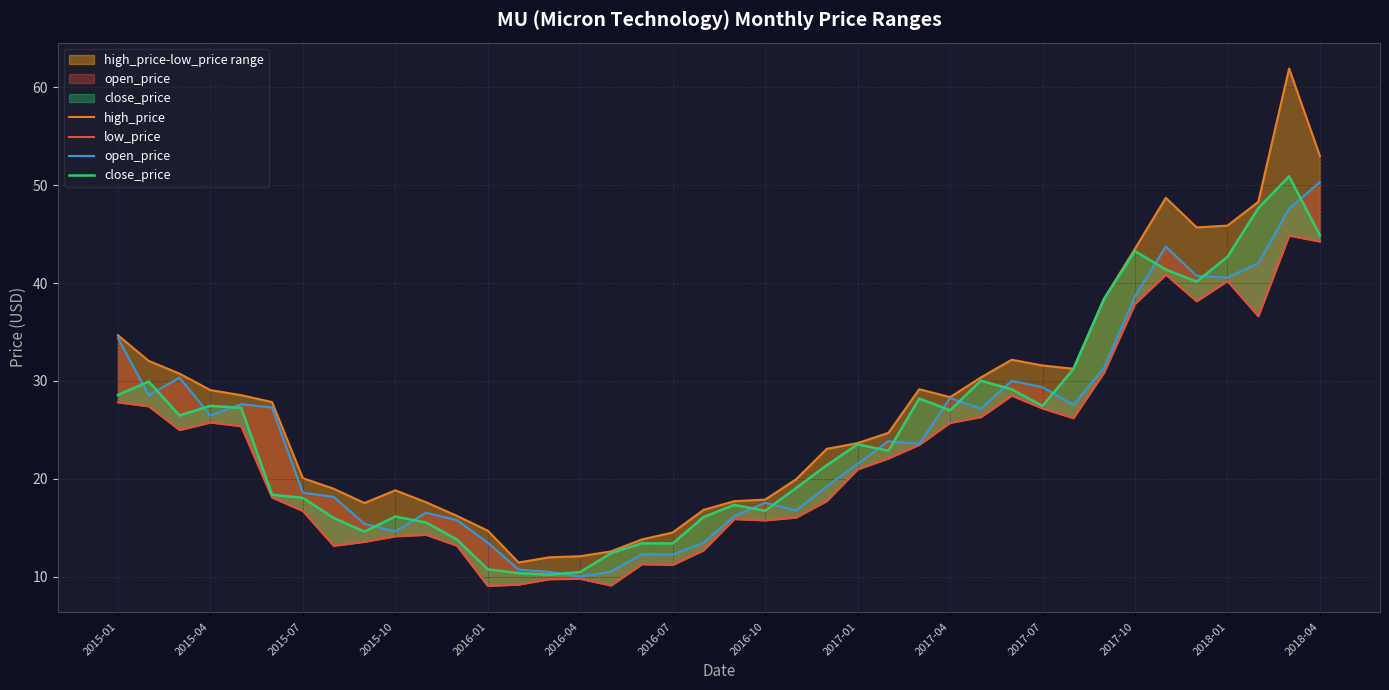

Reading left to right, what are all the values shown in this chart?

high_price: 34.7	32.0	30.8	29.1	28.6	27.9	20.1	19.0	17.5	18.8	17.6	16.2	14.7	11.5	12.0	12.1	12.6	13.8	14.5	16.8	17.7	17.9	19.9	23.1	23.7	24.7	29.2	28.4	30.4	32.2	31.6	31.2	38.4	43.5	48.7	45.7	45.9	48.3	61.9	53.0
low_price: 27.8	27.4	25.0	25.8	25.4	18.1	16.7	13.2	13.6	14.2	14.3	13.2	9.1	9.2	9.8	9.8	9.1	11.3	11.2	12.7	15.9	15.8	16.1	17.8	21.0	22.1	23.5	25.7	26.3	28.5	27.2	26.2	30.9	37.9	40.9	38.1	40.2	36.6	44.9	44.2
open_price: 34.4	28.6	30.3	26.5	27.6	27.3	18.6	18.2	15.4	14.6	16.6	15.8	13.5	10.7	10.5	10.0	10.5	12.3	12.3	13.5	16.2	17.6	16.8	19.2	21.5	23.9	23.6	28.3	27.2	30.0	29.4	27.6	31.4	38.6	43.7	40.7	40.5	42.0	47.6	50.3
close_price: 28.6	29.9	26.5	27.5	27.3	18.4	18.1	16.0	14.6	16.2	15.6	13.8	10.8	10.4	10.2	10.5	12.4	13.4	13.4	16.1	17.4	16.8	19.1	21.4	23.5	22.9	28.2	27.0	30.0	29.1	27.4	31.2	38.4	43.2	41.4	40.1	42.7	47.6	50.9	44.9